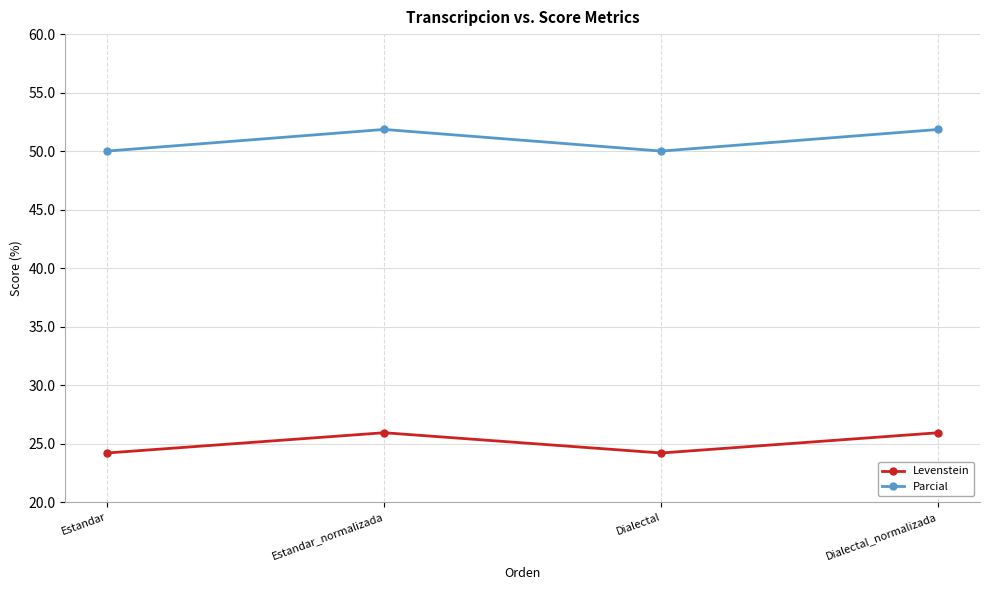

What is the average value of the Parcial series?

50.9